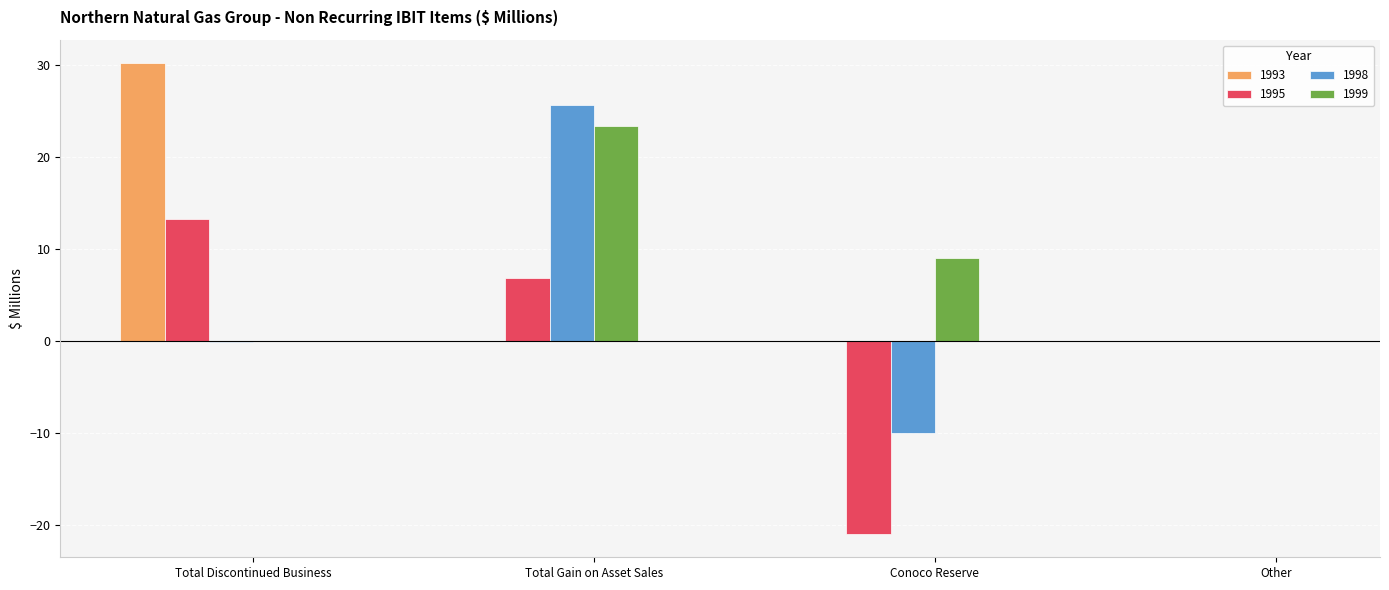

The 1993 series shows -17.7 at Other. True or false?

False